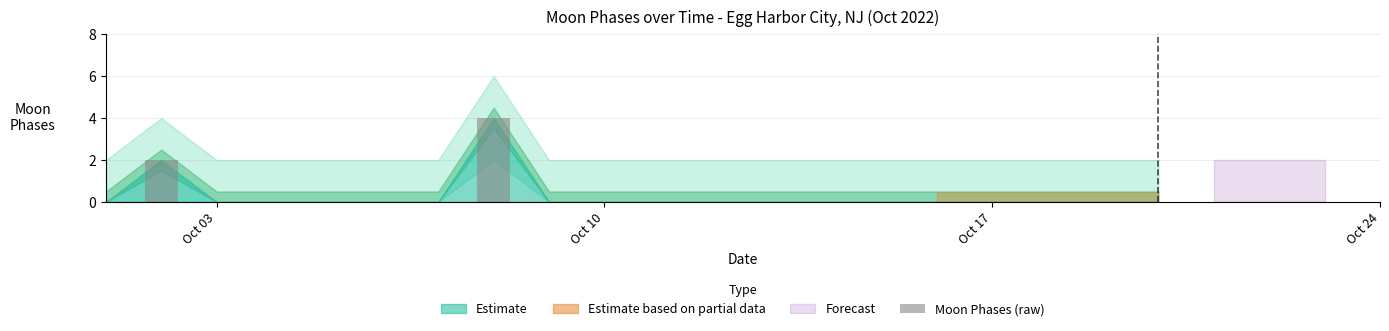

Reading left to right, list all the values displayed in this chart.

0	2	0	0	0	0	0	4	0	0	0	0	0	0	0	0	0	0	0	0